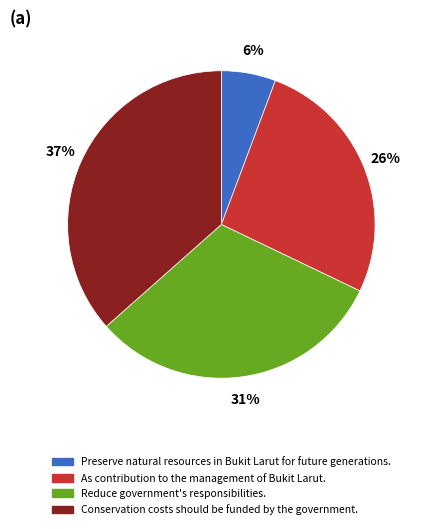

To the nearest percent, what is the average slice percentage?

25%